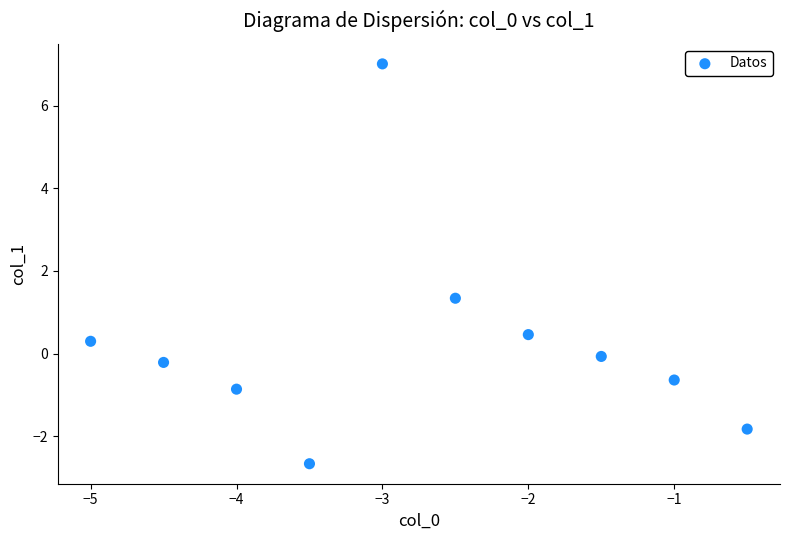

What is the range of Y values (max minus min)?

9.7